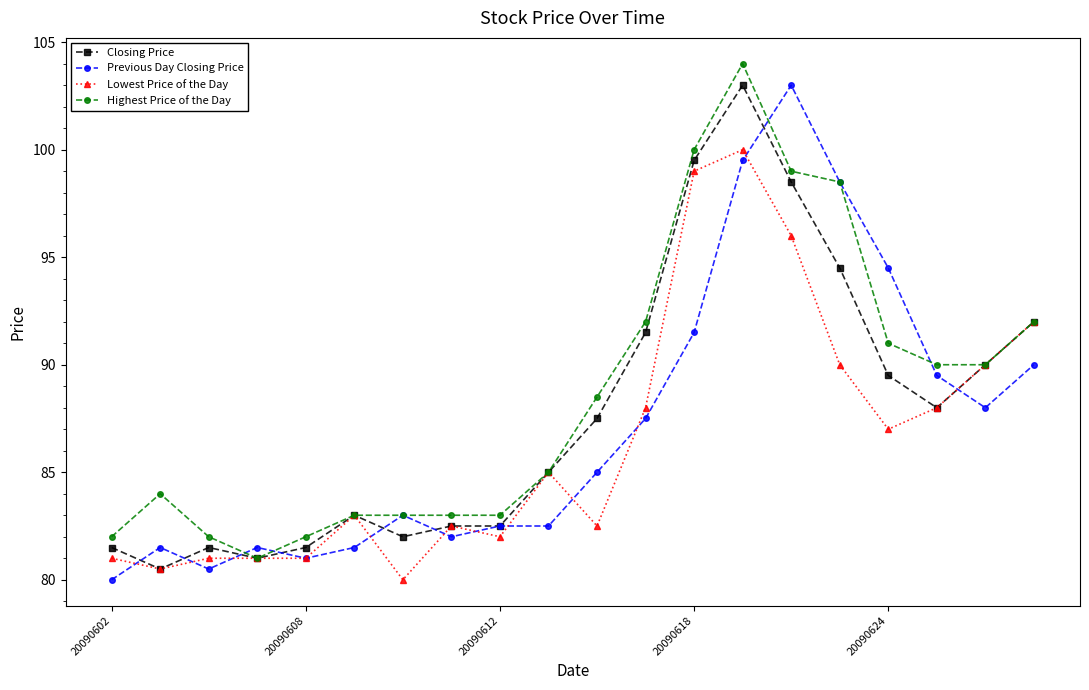

At how many categories does at least one series exceed 86?

10